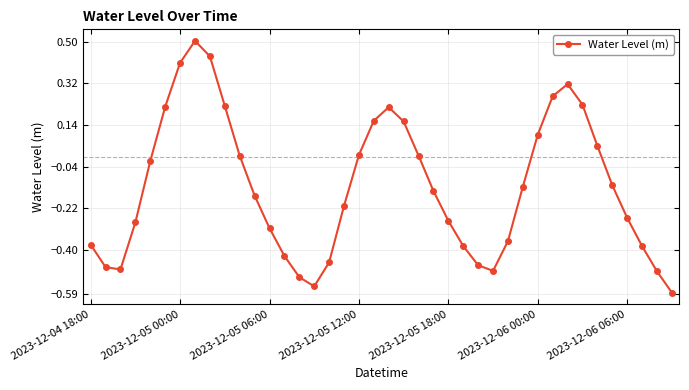

How many interior local peaks (higher than both neighbors) does the data have?

3